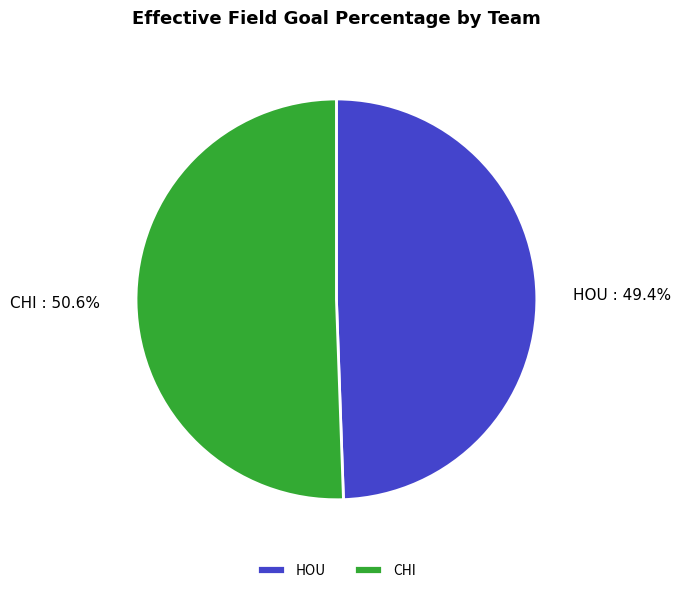

What percentage is the HOU slice, to the nearest percent?

49%